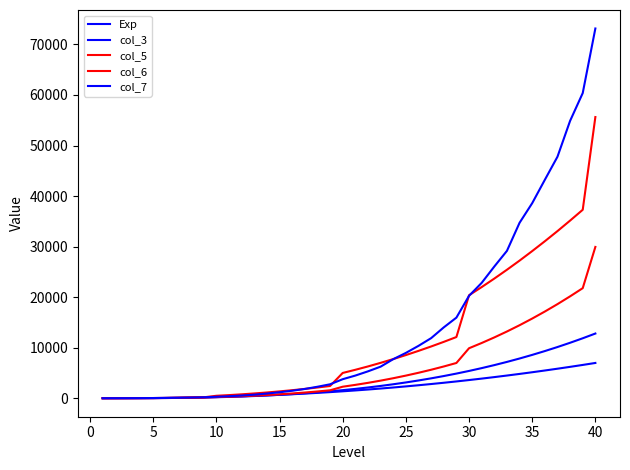

What is the minimum value shown in the chart?

6